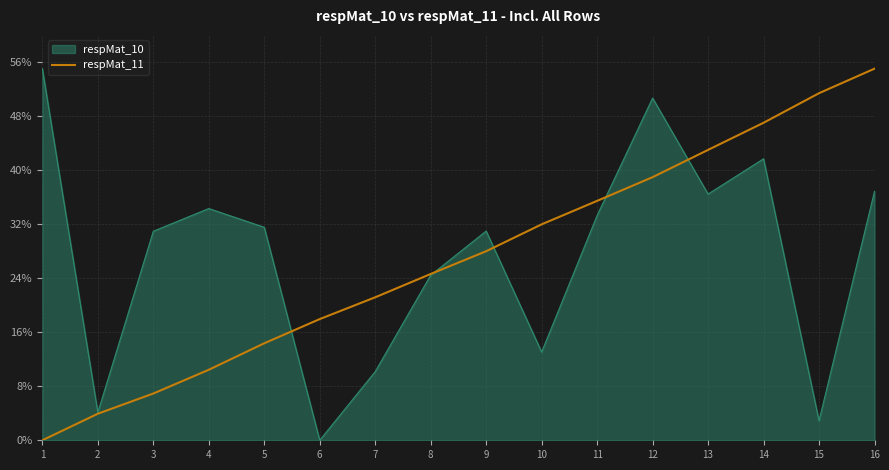

Does the chart display data point markers on the line(s)?

No